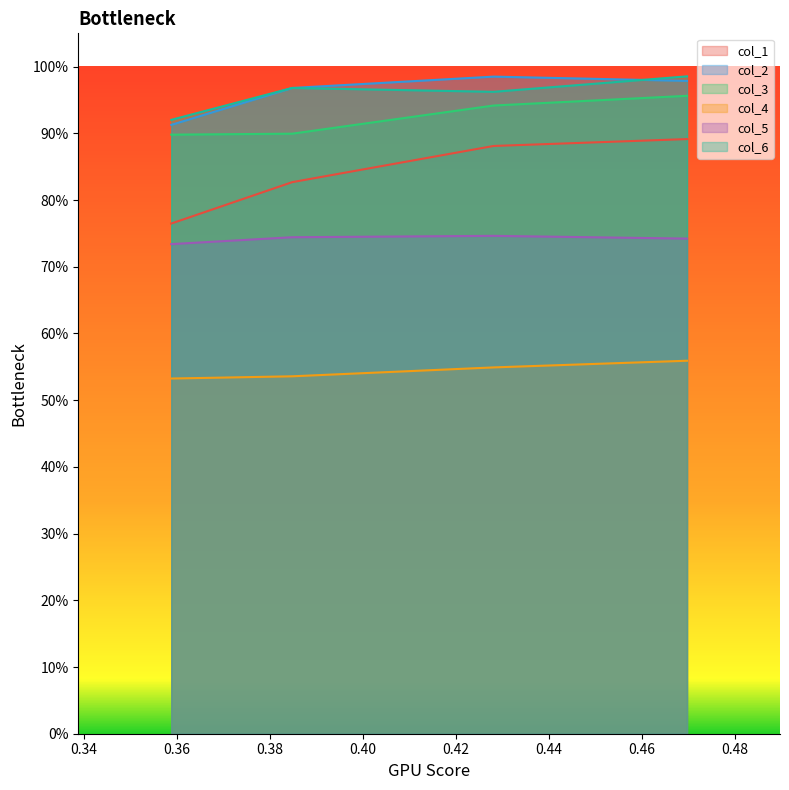

True or false: col_6 and col_5 intersect in this chart.

False